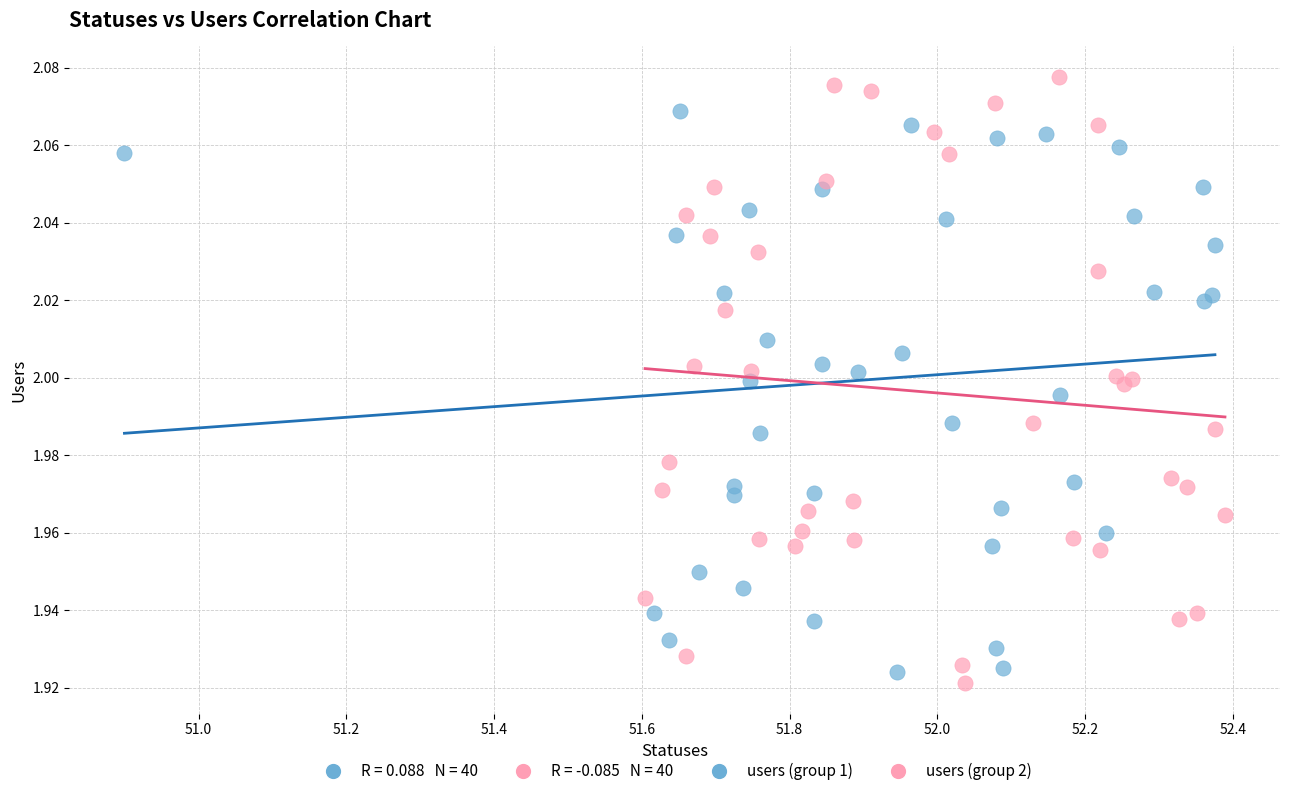

Which series has the largest Y range (max minus min)?

users (group 2)